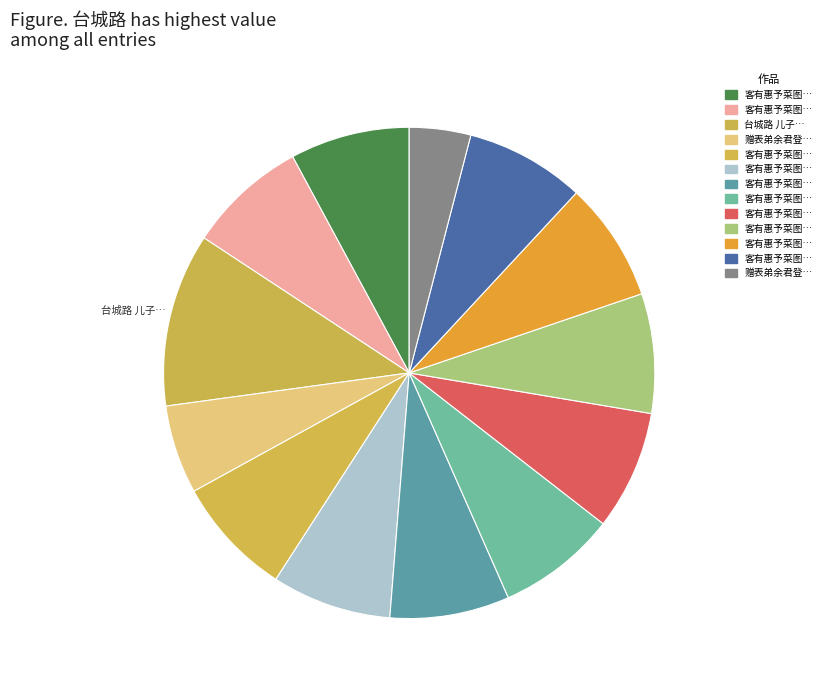

How many slices are in this pie chart?

13